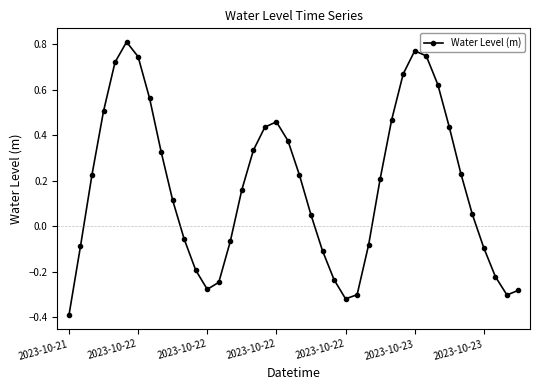

What is the difference between the maximum and minimum values?

1.2